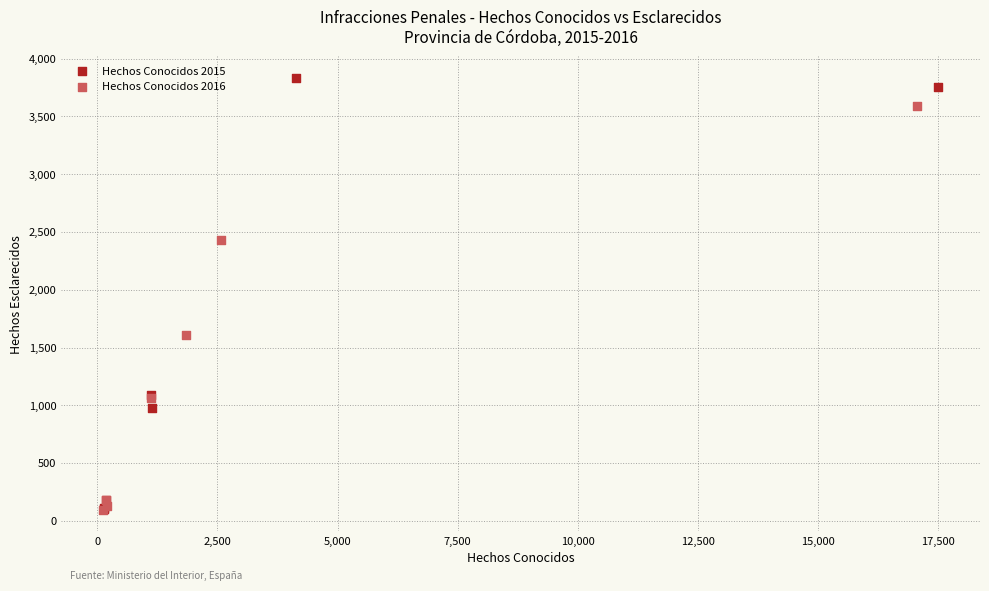

Which series reaches the maximum Y coordinate?

Hechos Conocidos 2015